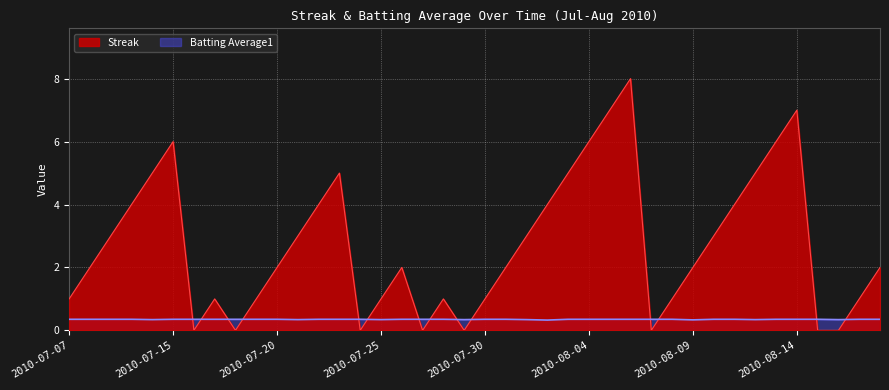

What is the label of the 34th point from the right?

2010-07-16